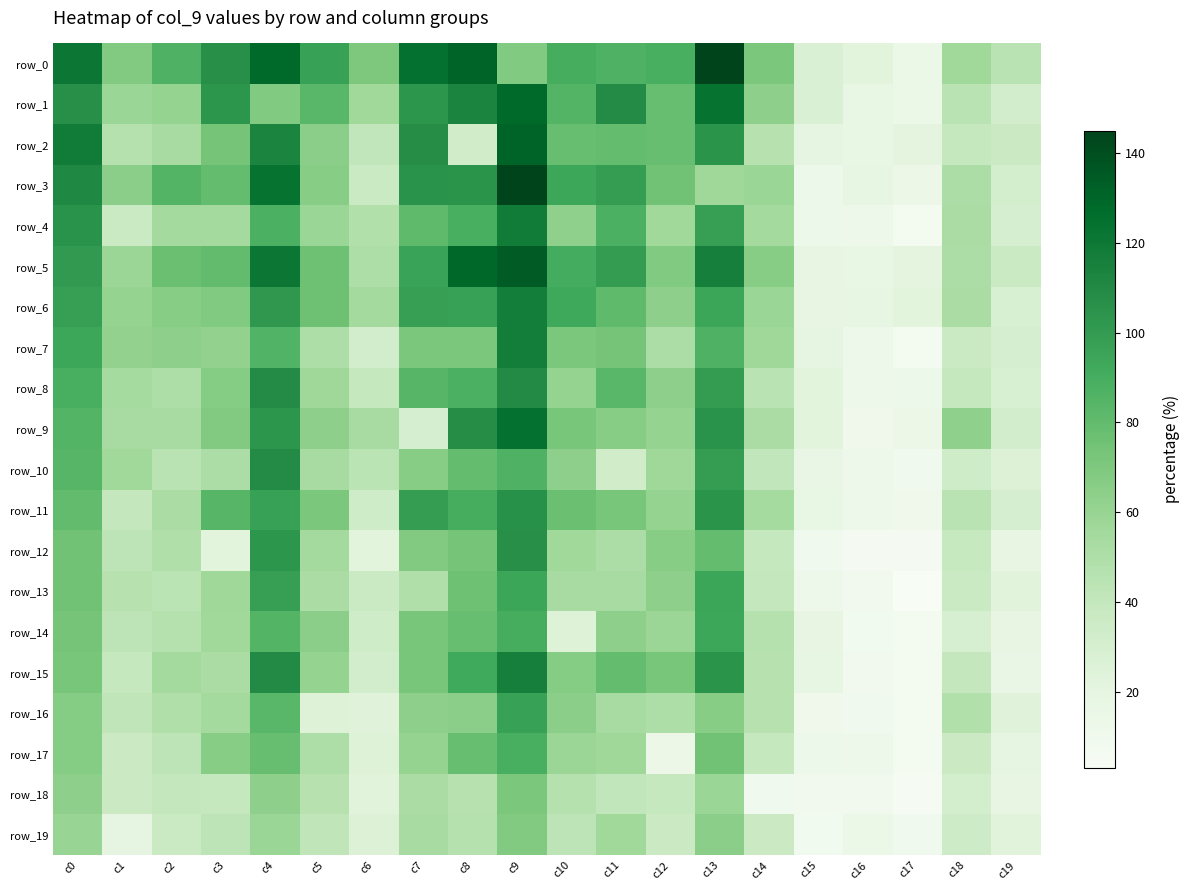

What is the sum of the row_18 values at c16 and c8?

55